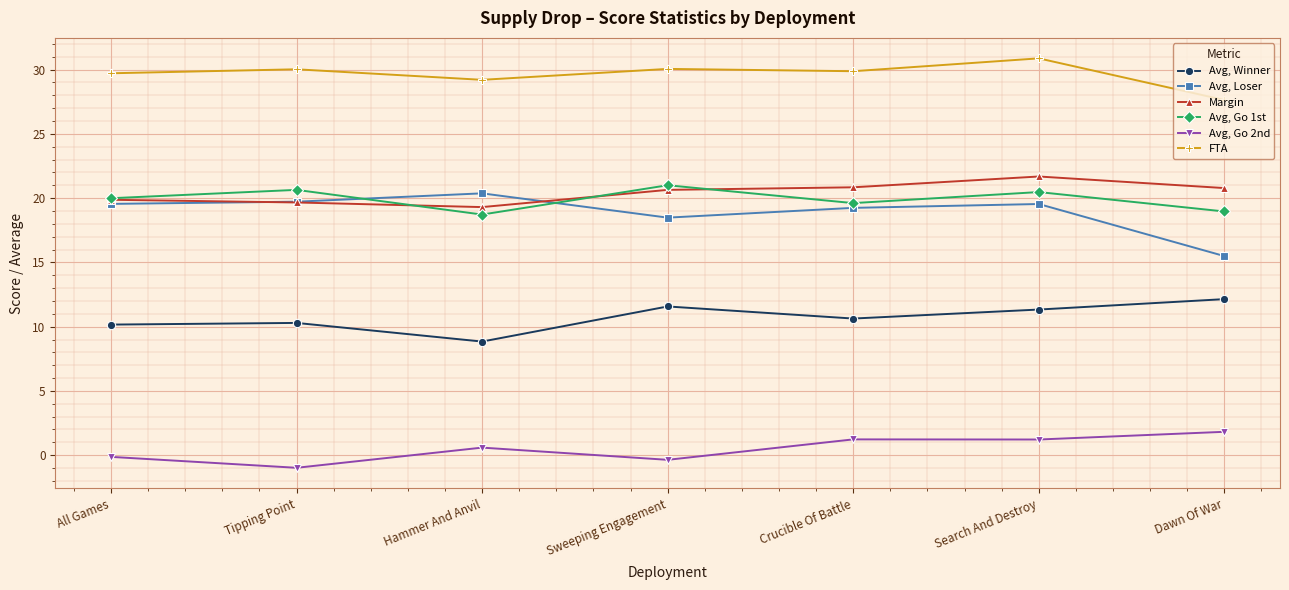

The value of Avg, Go 2nd at Tipping Point is -1.0. True or false?

True